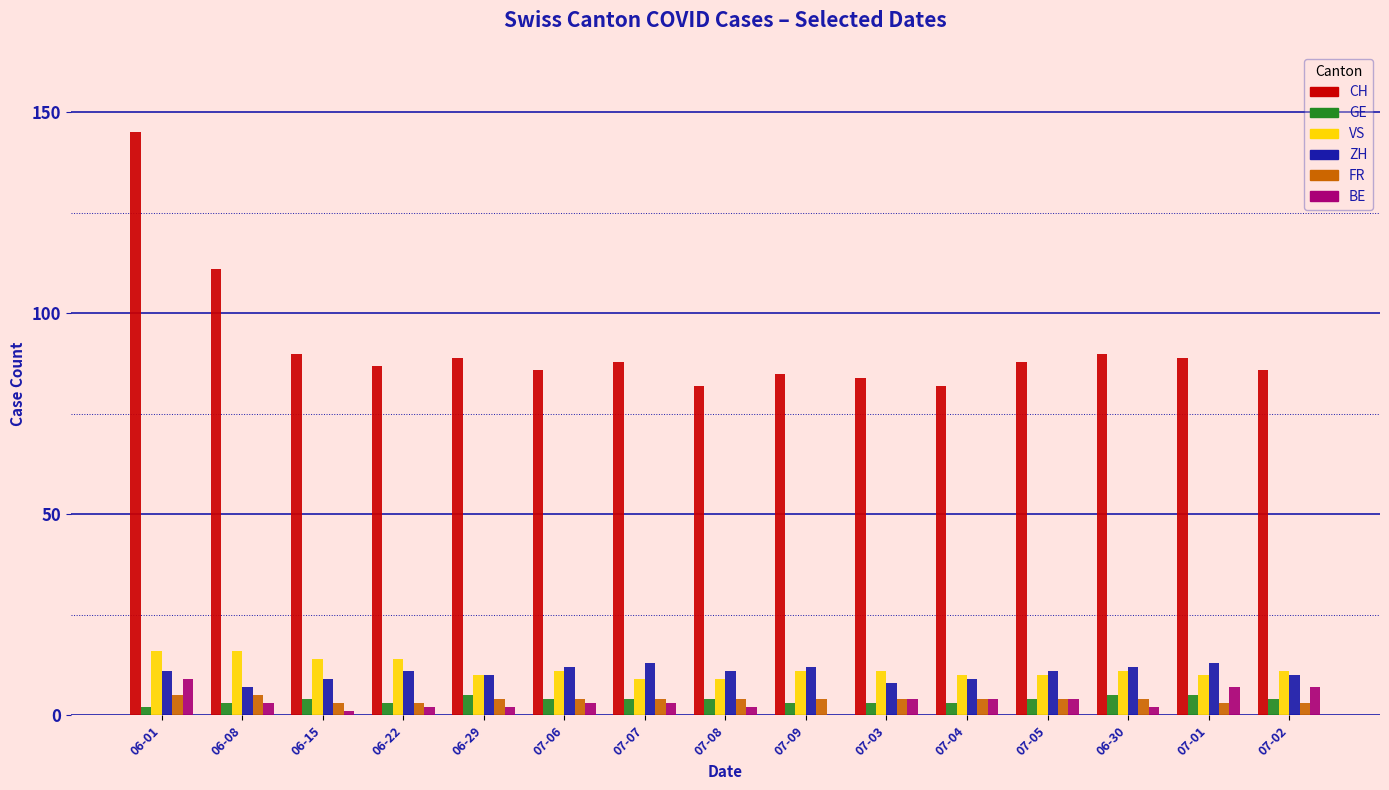

What are all the series names shown in the legend?

CH, GE, VS, ZH, FR, BE